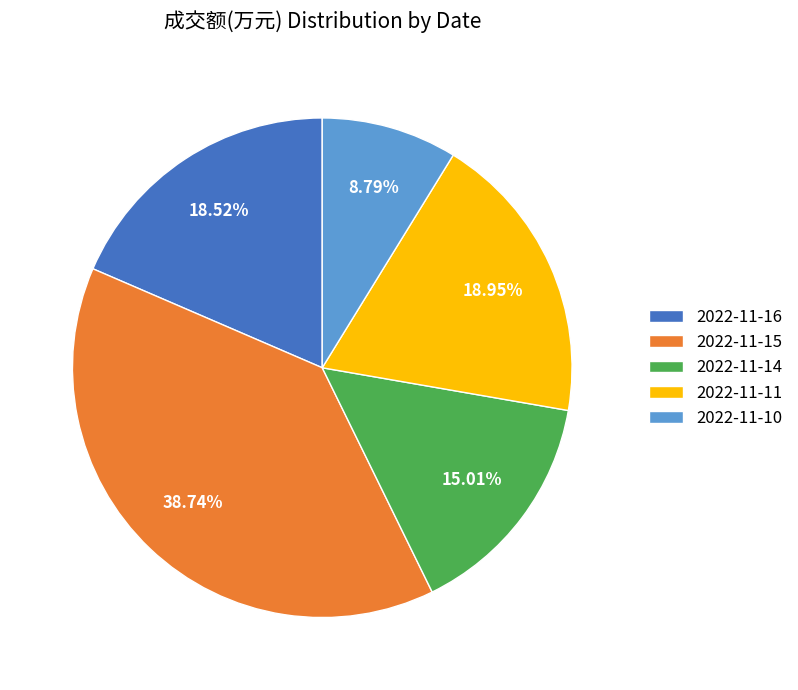

How many slices are in this pie chart?

5